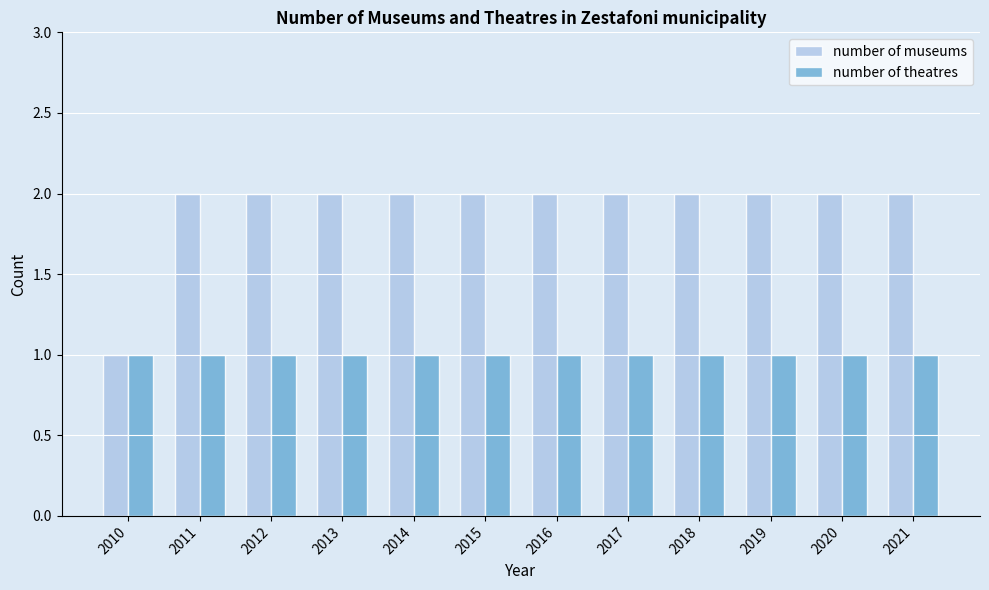

Reading right to left, transcribe all the data shown in this chart.

number of museums: 2	2	2	2	2	2	2	2	2	2	2	1
number of theatres: 1	1	1	1	1	1	1	1	1	1	1	1